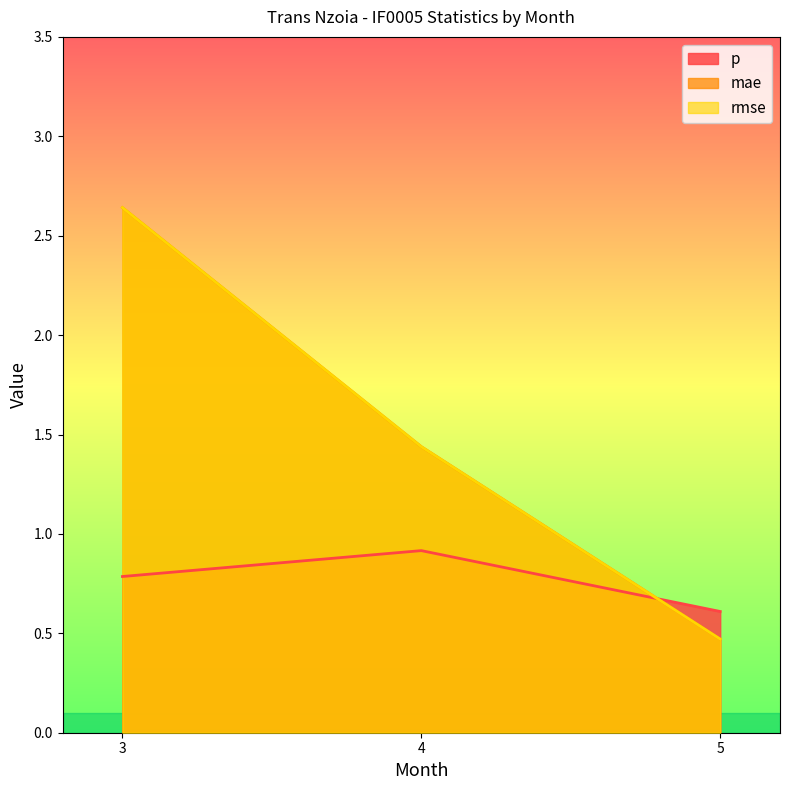

What is the difference between the mae values at 4 and 5?

1.0